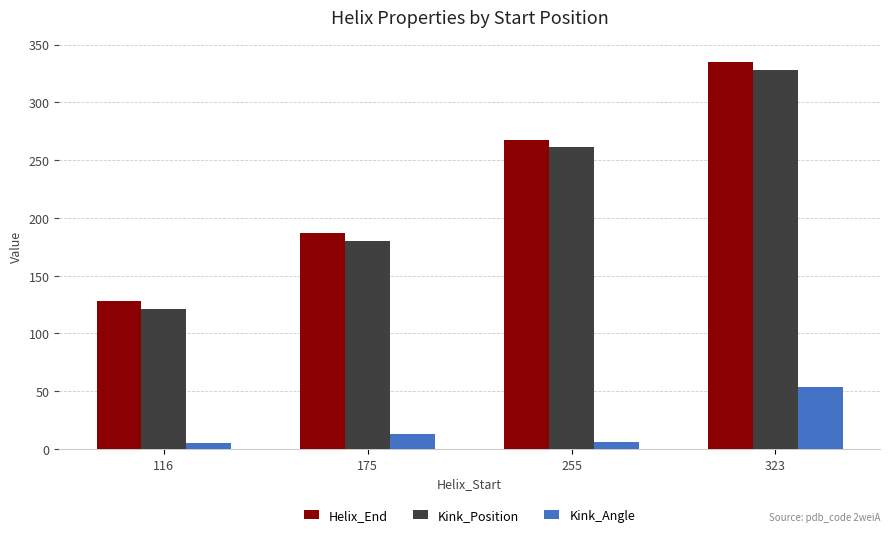

What is the sum of all Kink_Angle values?

78.1